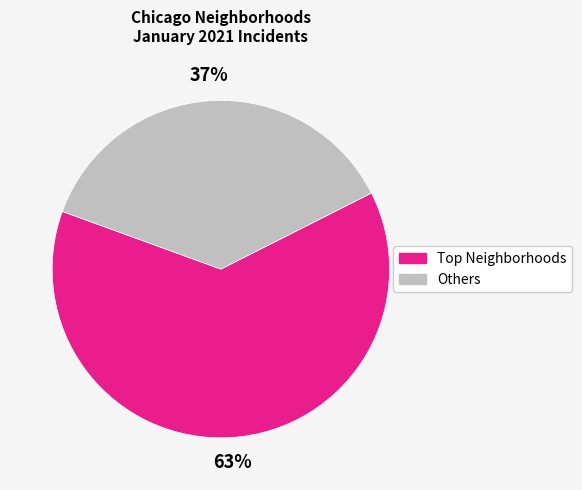

To the nearest percent, what is the average slice percentage?

50%